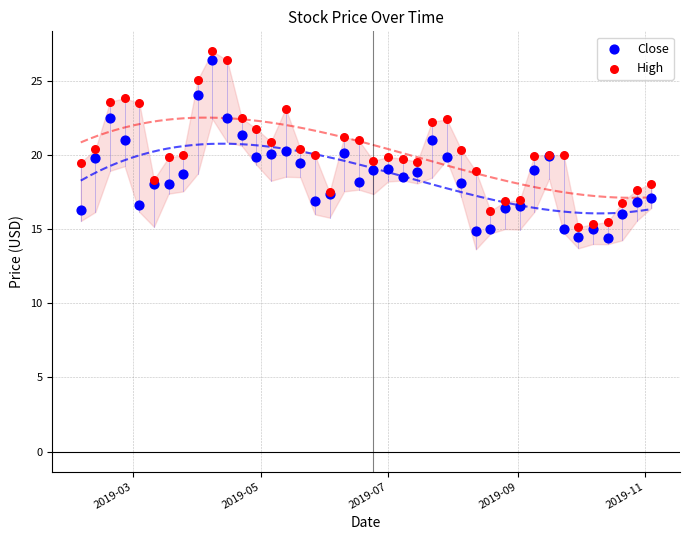

What is the X range (max minus min) for the scatter plot?

273.0